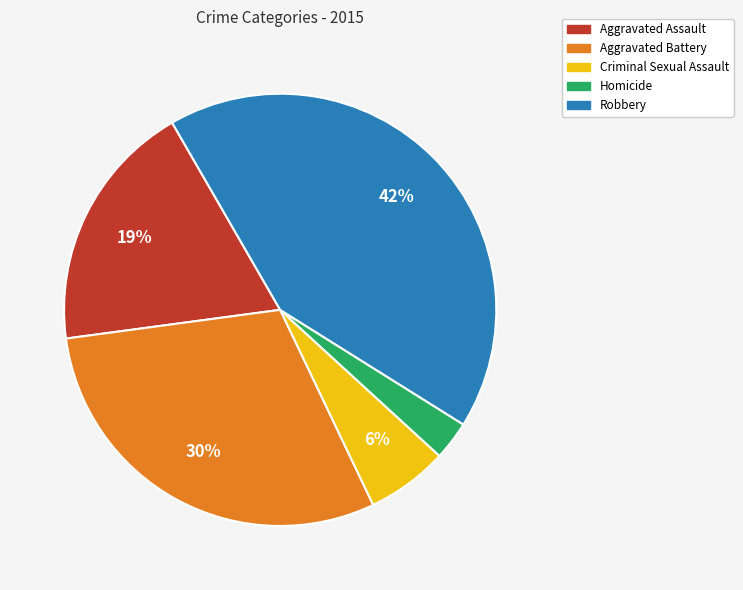

To the nearest percent, what is the average slice percentage?

20%